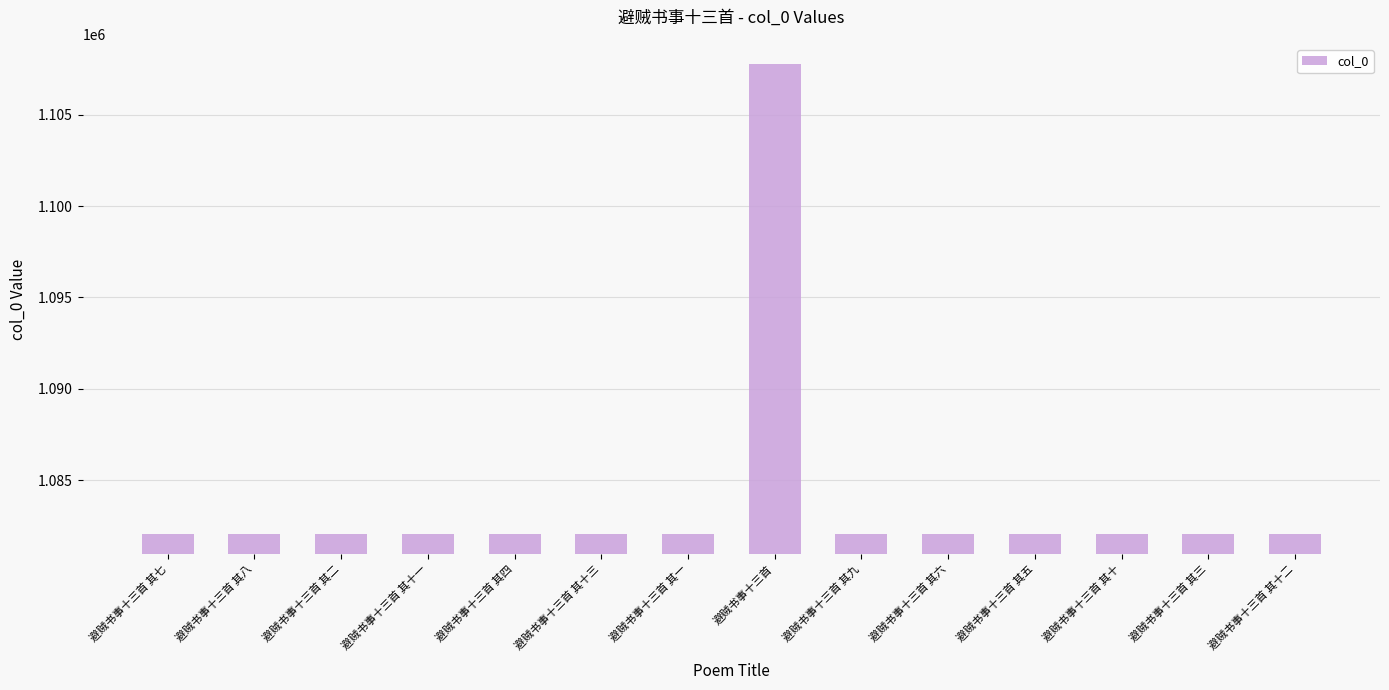

How many values are below 1082028?

7